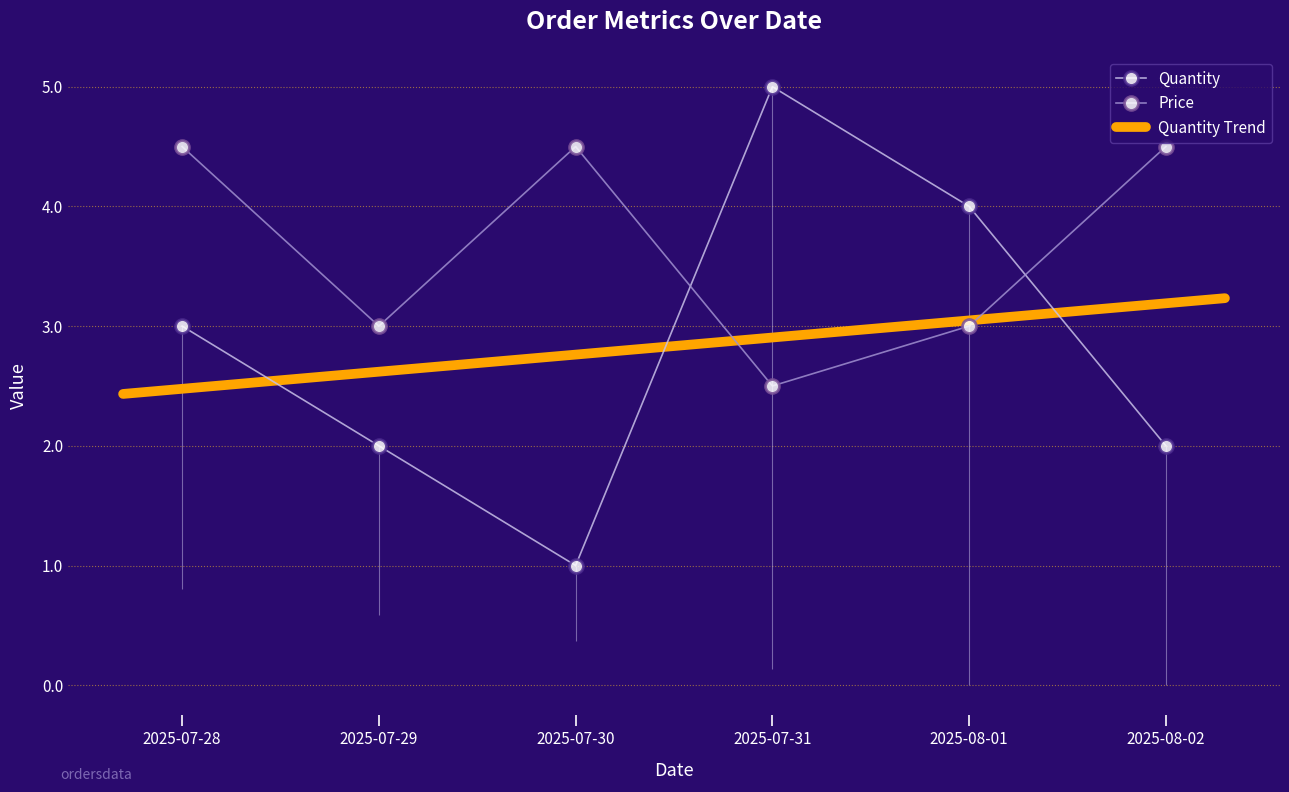

Rank the series at 2025-08-02 from highest to lowest value.

Price, Quantity